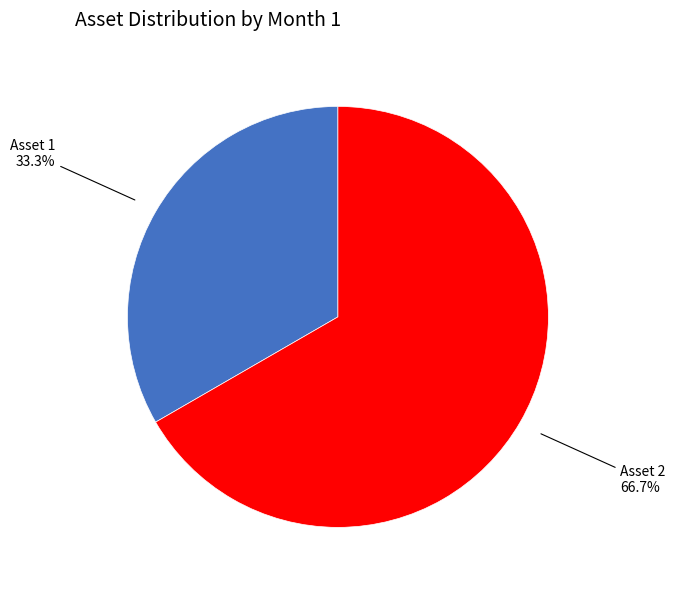

Does any single category account for the majority?

Yes